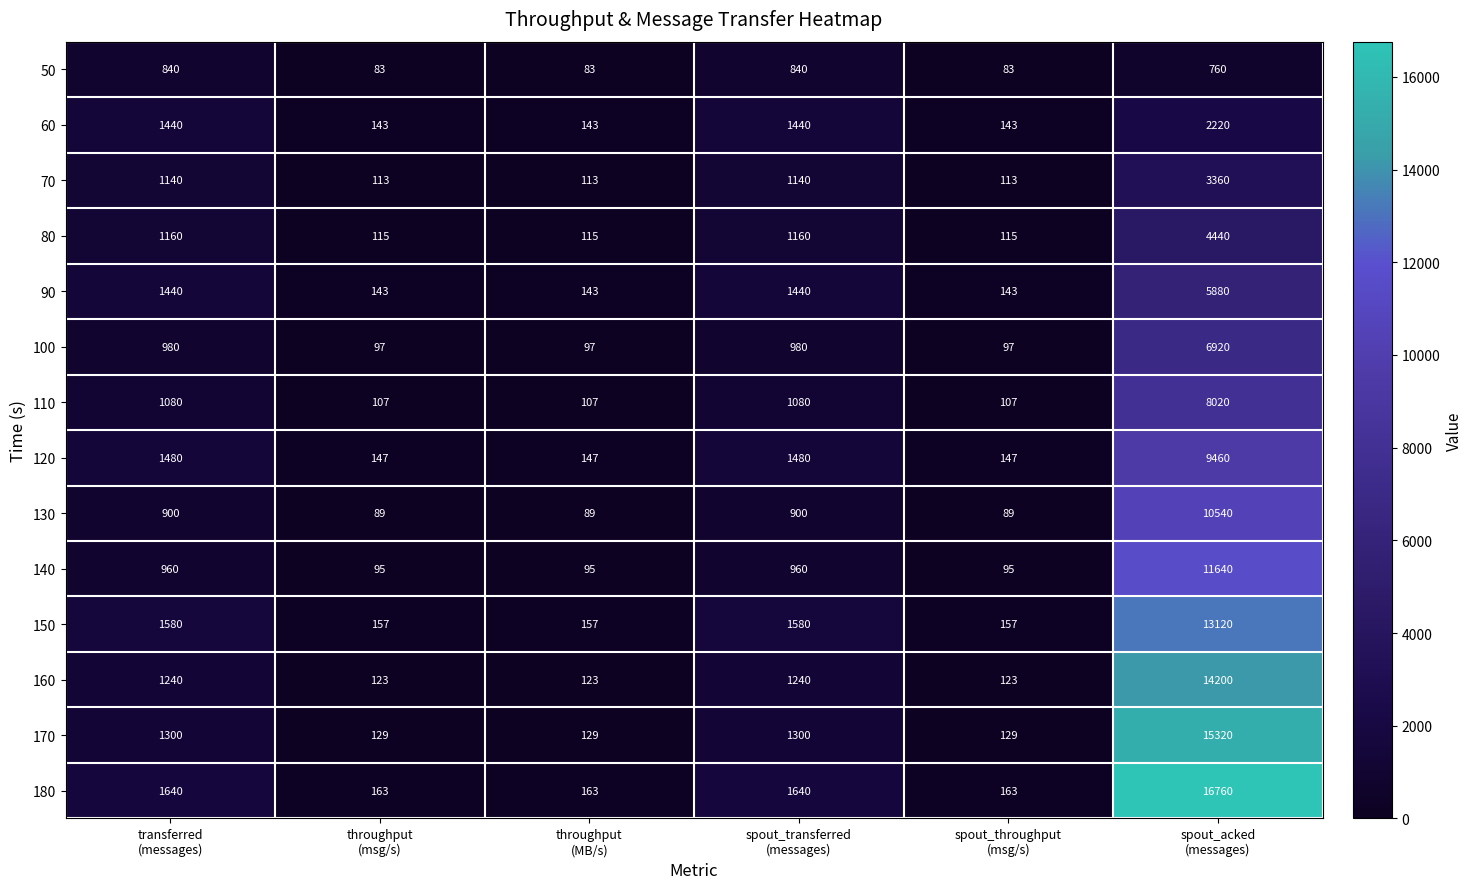

Which series has the largest total across all categories?

180